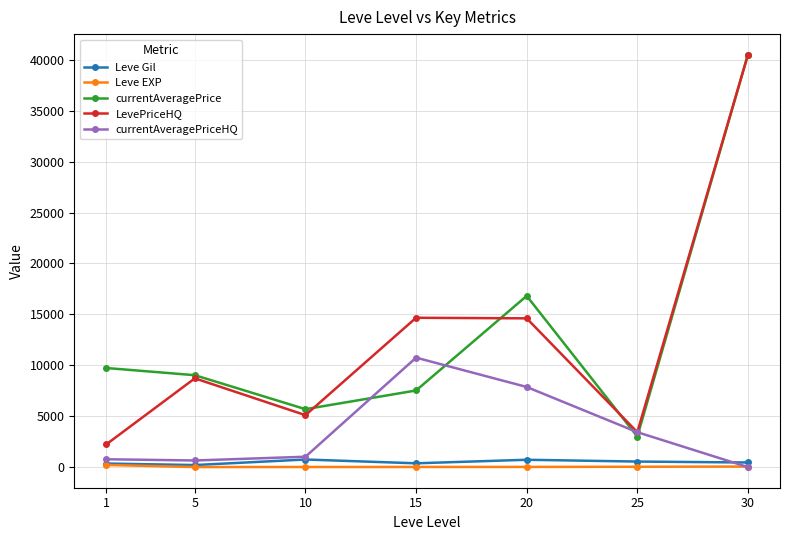

True or false: currentAveragePrice and Leve EXP cross at least once.

False